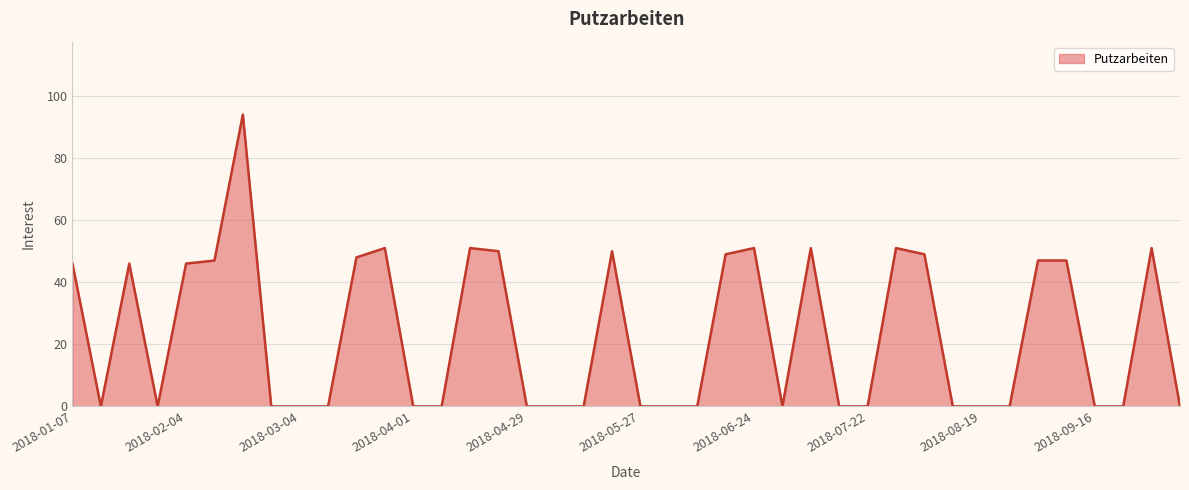

True or false: there are more than 0 points higher than both neighbors.

True